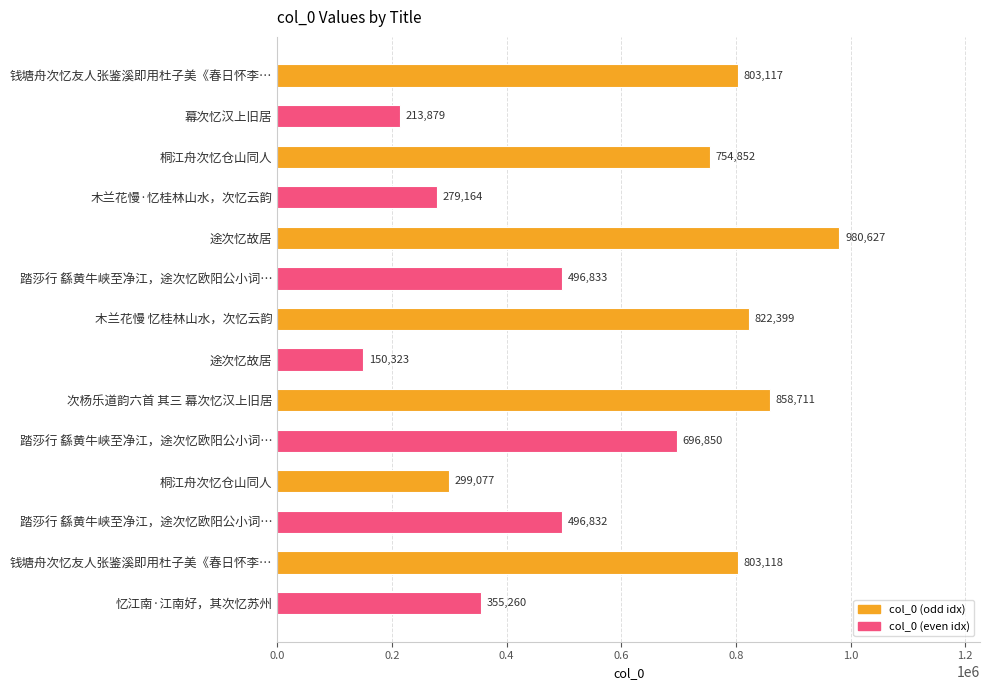

How many data points does each series have?

14